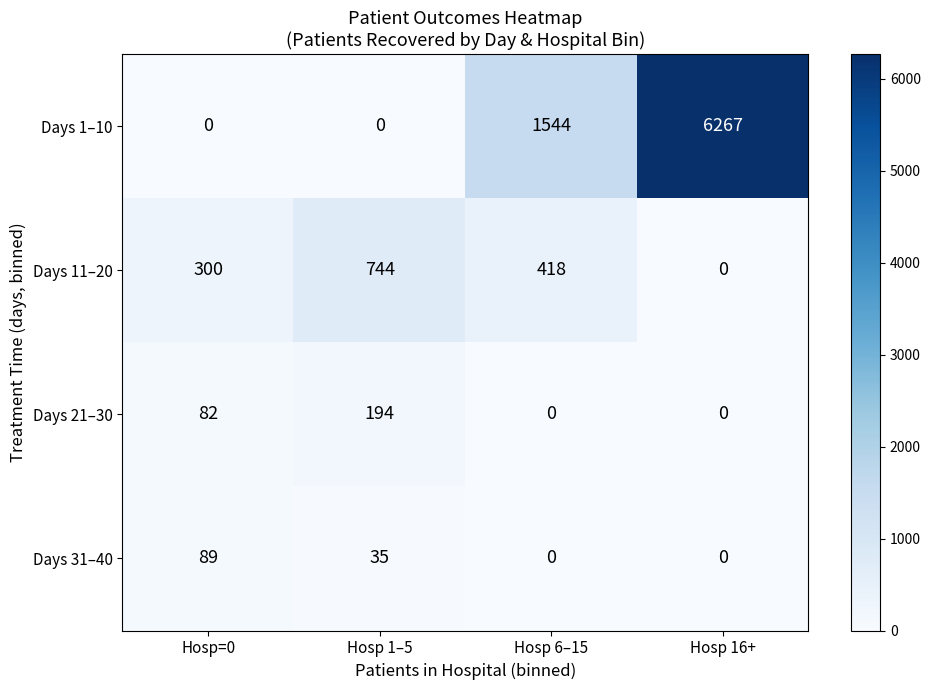

Which category has the highest value in the Days 1–10 series?

Hosp 16+